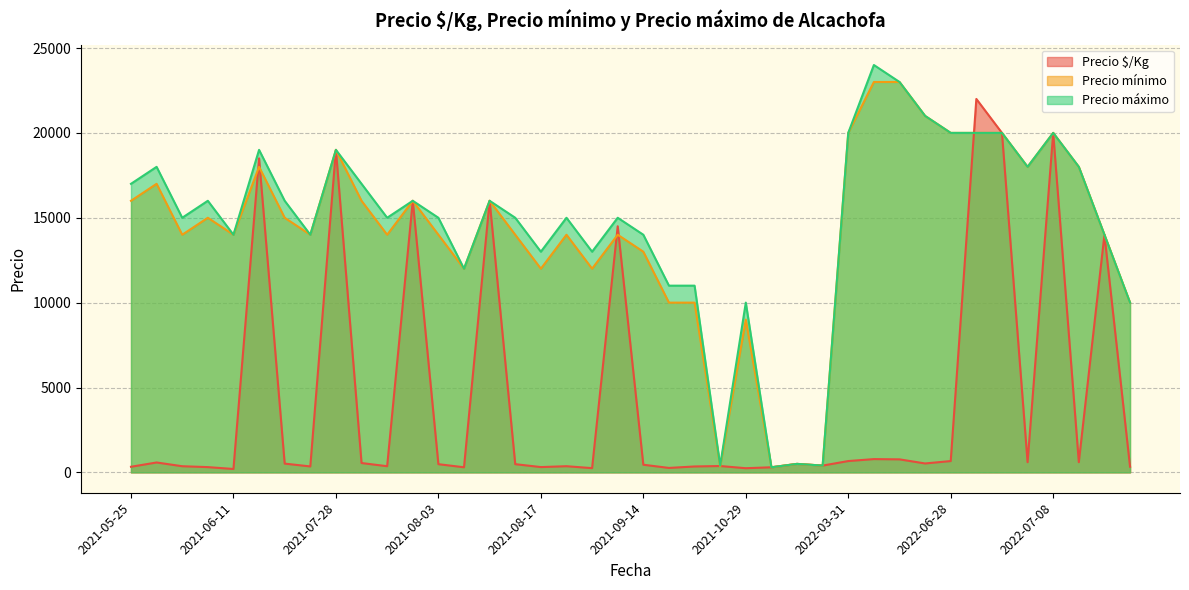

Is it true that Precio mínimo equals 23513 at 2021-05-25?

False